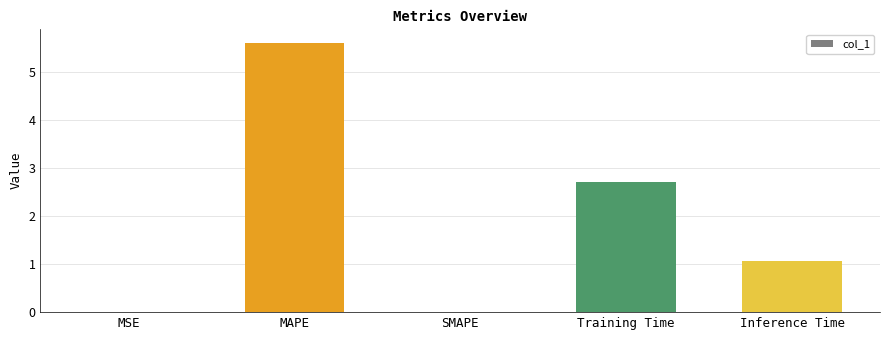

Are the bars horizontal?

No